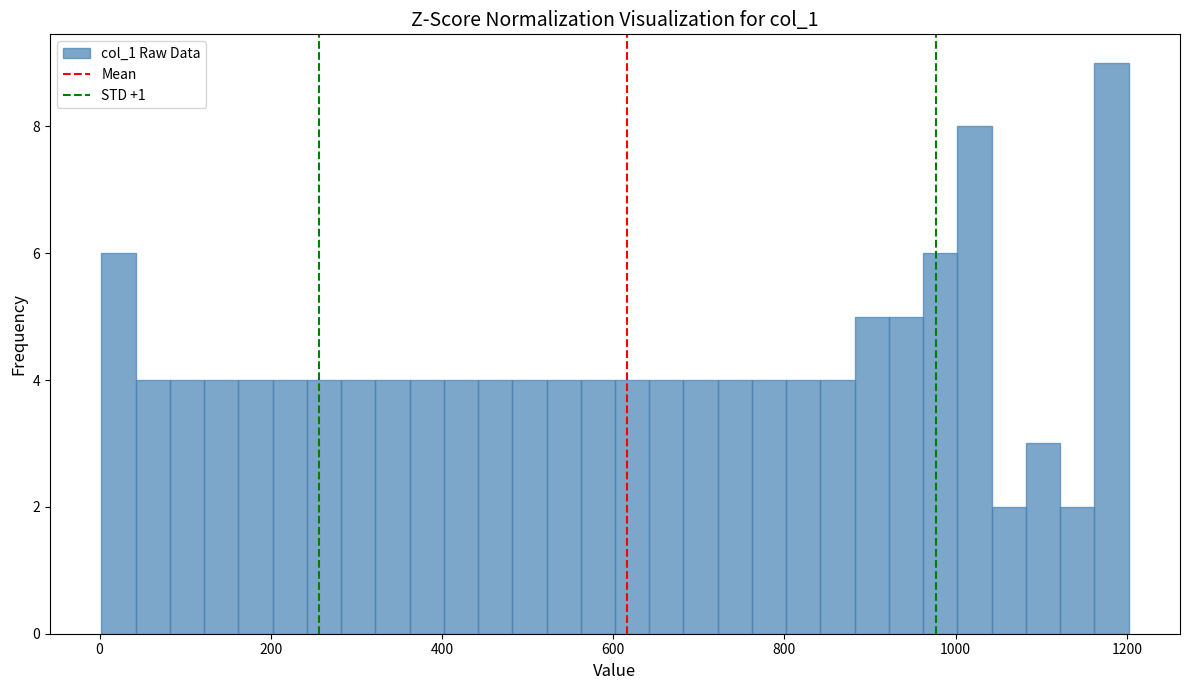

Around what value on the x-axis is the tallest bar? Give the approximate position of its centre, as read against the axis.

1180